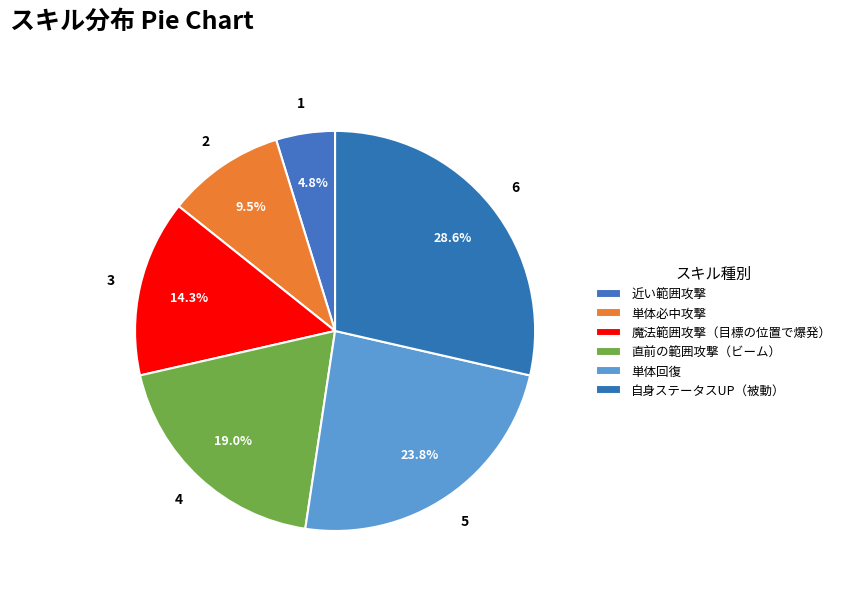

How many segments does this pie chart have?

6